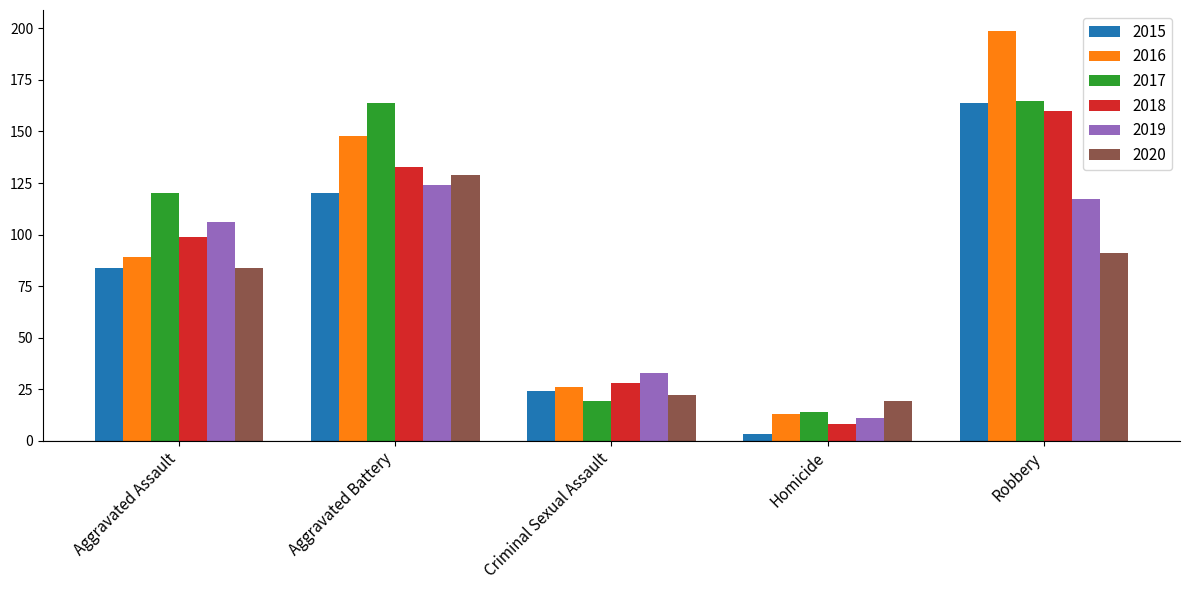

Reading right to left, transcribe all the data shown in this chart.

2015: Robbery=164	Homicide=3	Criminal Sexual Assault=24	Aggravated Battery=120	Aggravated Assault=84
2016: Robbery=199	Homicide=13	Criminal Sexual Assault=26	Aggravated Battery=148	Aggravated Assault=89
2017: Robbery=165	Homicide=14	Criminal Sexual Assault=19	Aggravated Battery=164	Aggravated Assault=120
2018: Robbery=160	Homicide=8	Criminal Sexual Assault=28	Aggravated Battery=133	Aggravated Assault=99
2019: Robbery=117	Homicide=11	Criminal Sexual Assault=33	Aggravated Battery=124	Aggravated Assault=106
2020: Robbery=91	Homicide=19	Criminal Sexual Assault=22	Aggravated Battery=129	Aggravated Assault=84